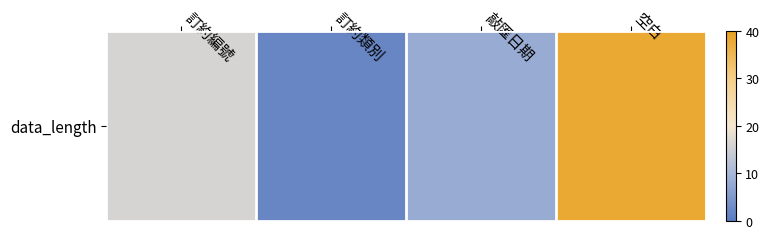

Which category has the highest value across all series?

空白